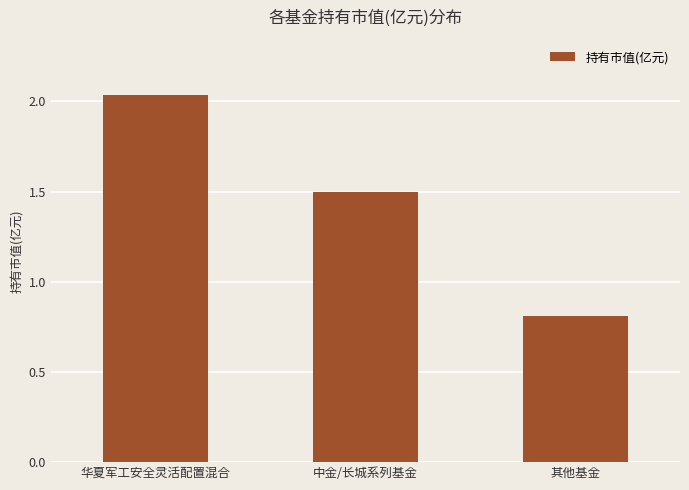

Which label corresponds to the largest value in the chart?

华夏军工安全灵活配置混合